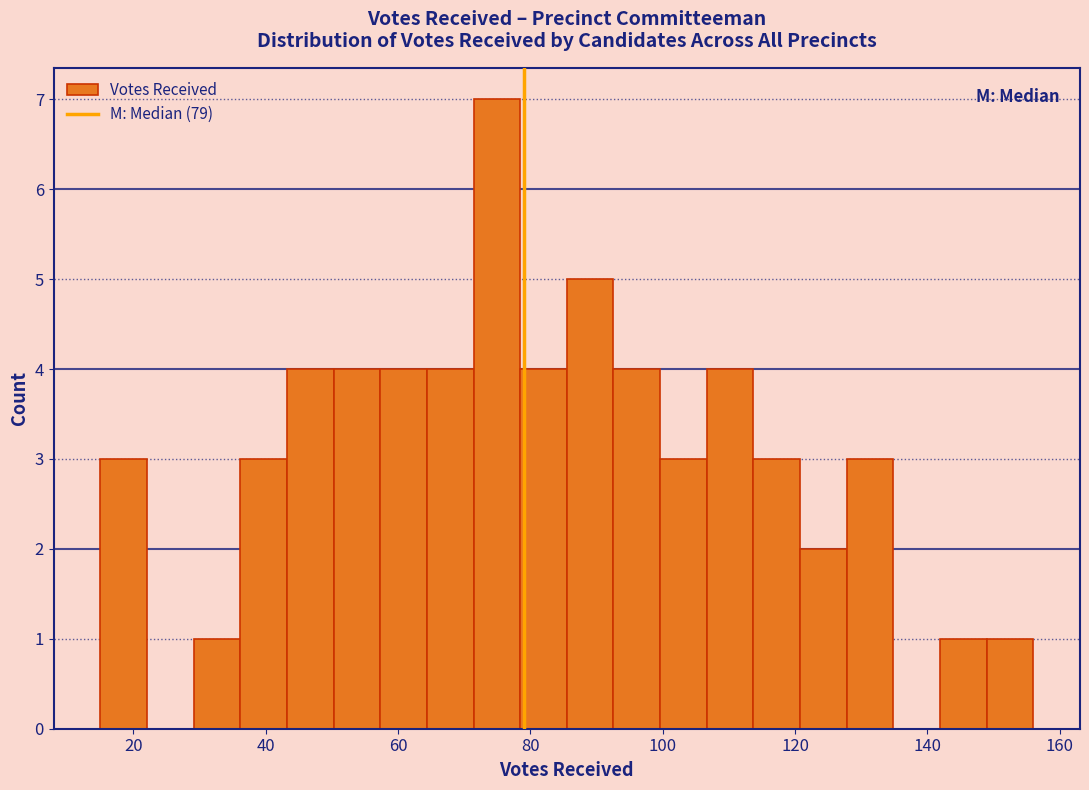

Read against the x-axis, roughly where is the centre of the tallest bar?

74